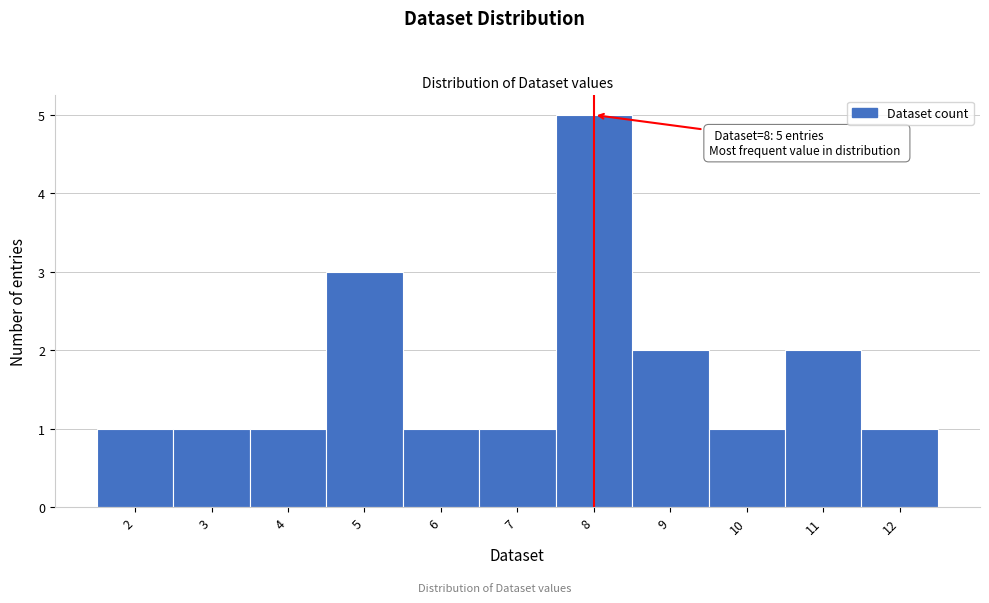

Which range on the x-axis has the tallest bar?

7.5 to 8.5